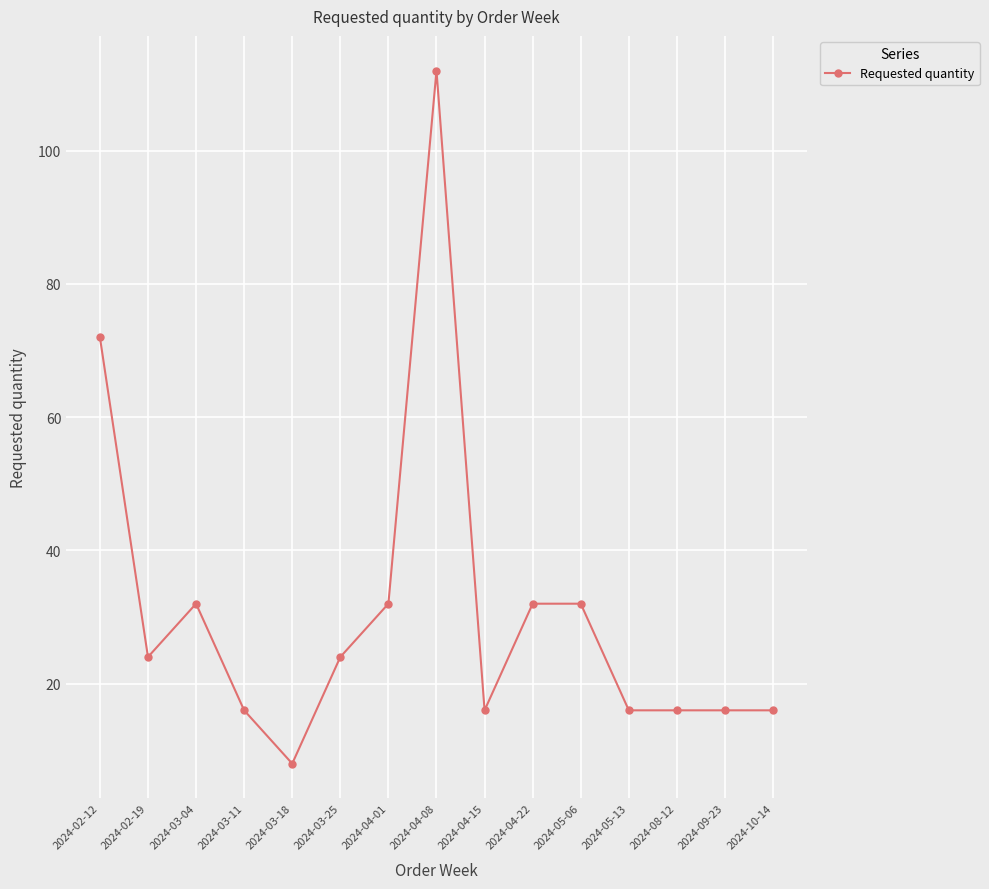

Count the number of categories in the chart.

15